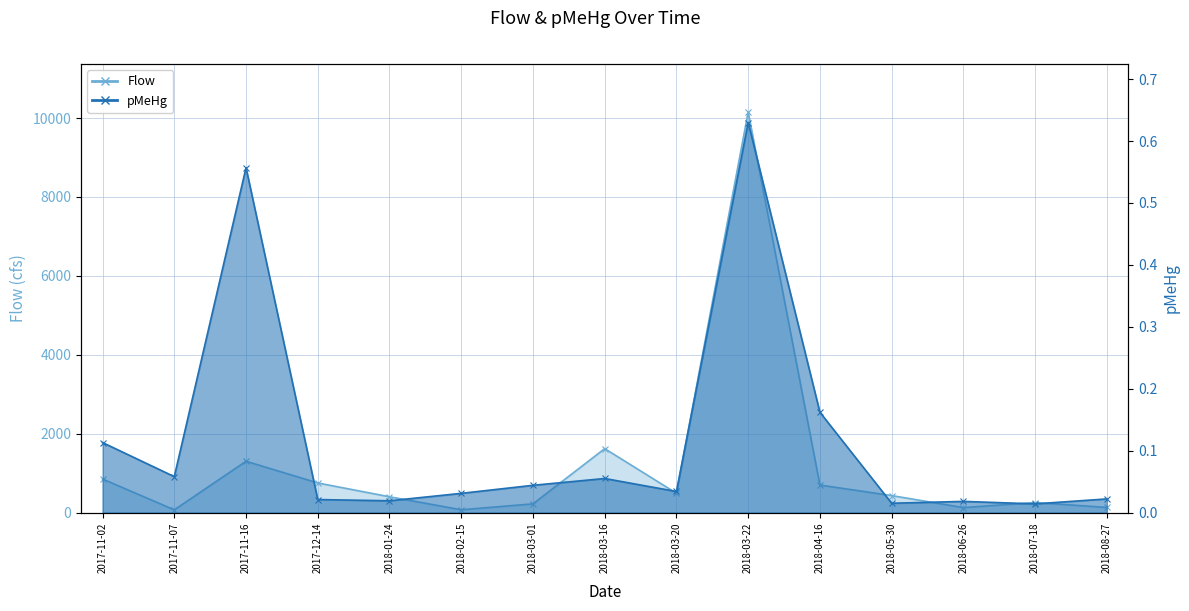

True or false: Flow has more than 1 interior local peaks.

True